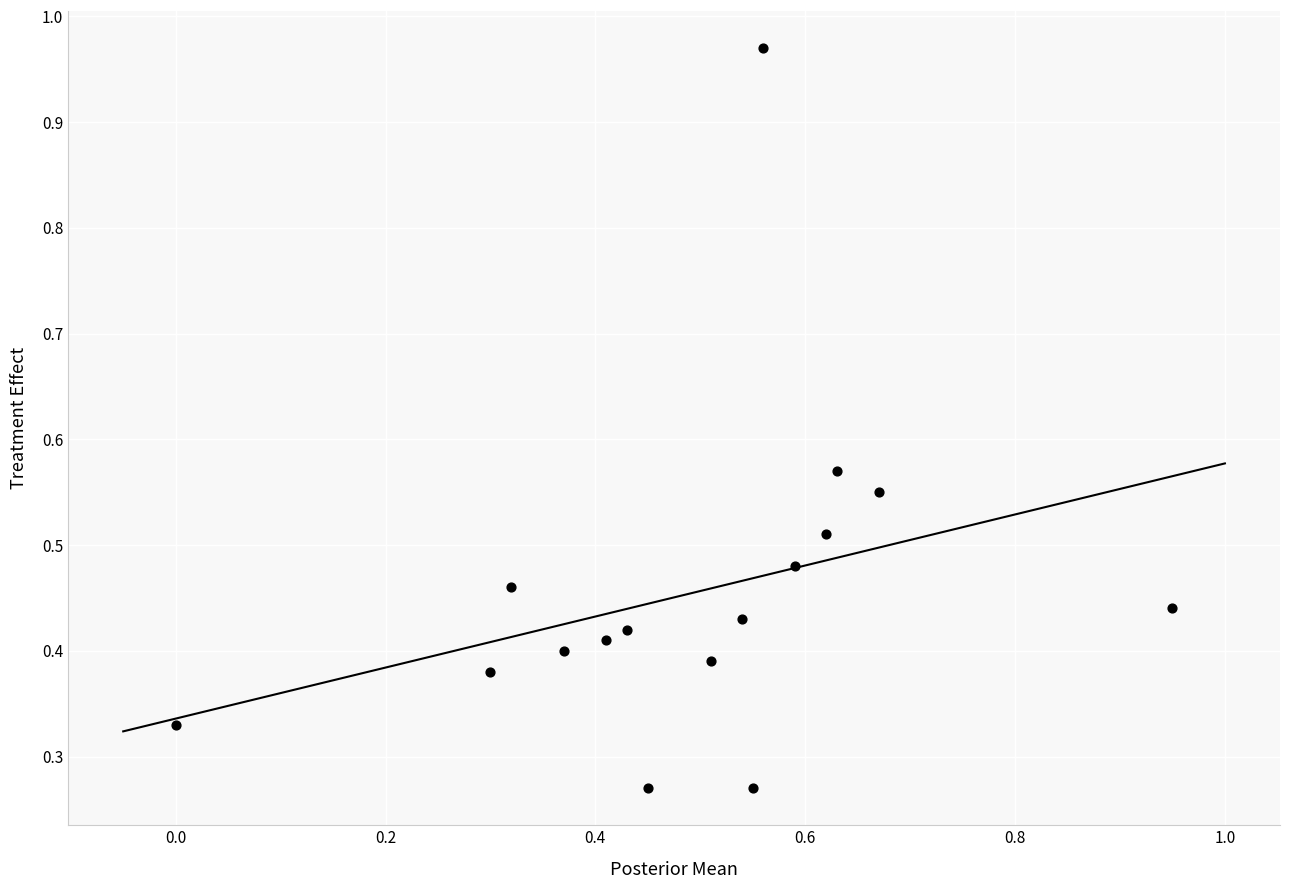

What is the range of X values (max minus min)?

0.9